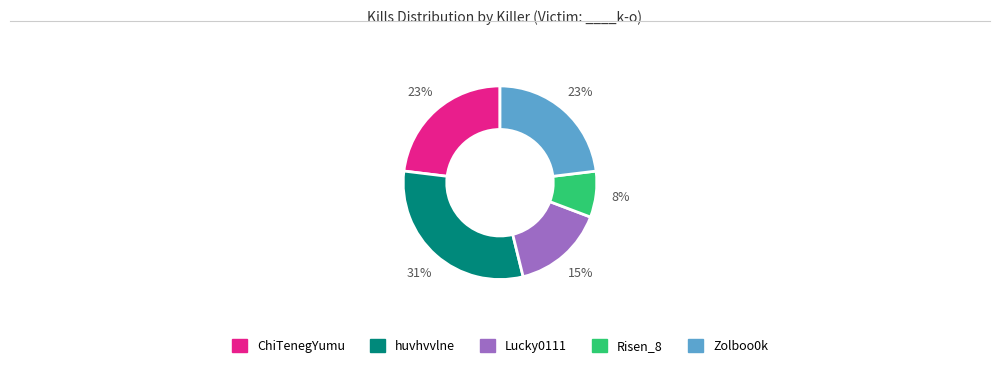

To the nearest percent, what is the average slice percentage?

20%